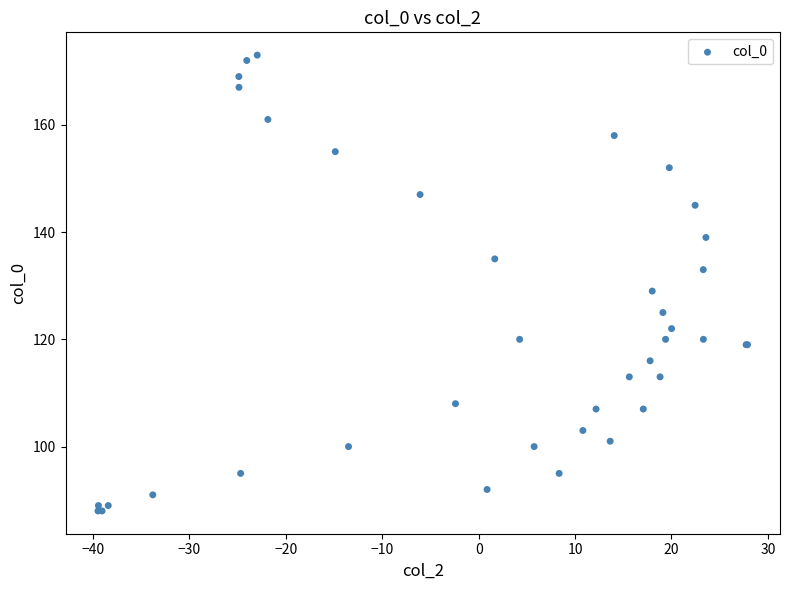

What Y value in the scatter plot is closest to 130?

129